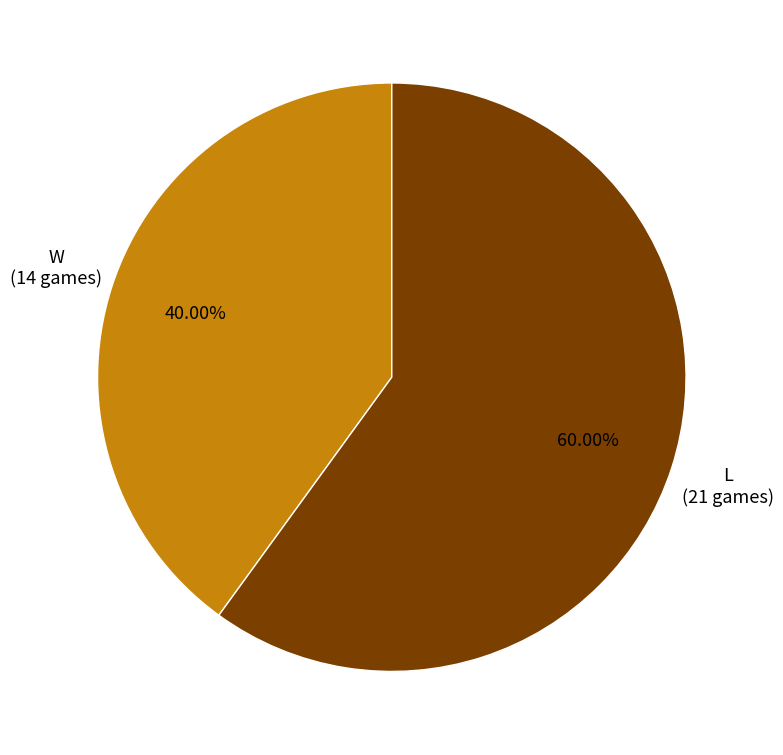

Is L the majority of the pie?

Yes